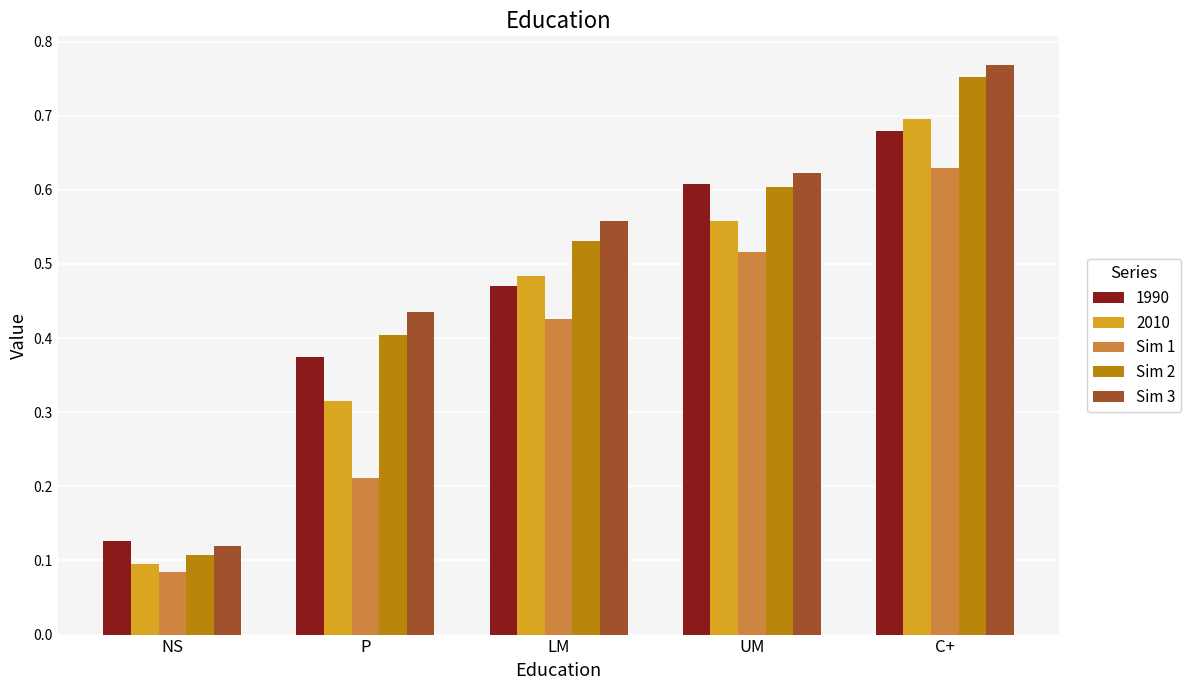

How many bars are there in total?

25